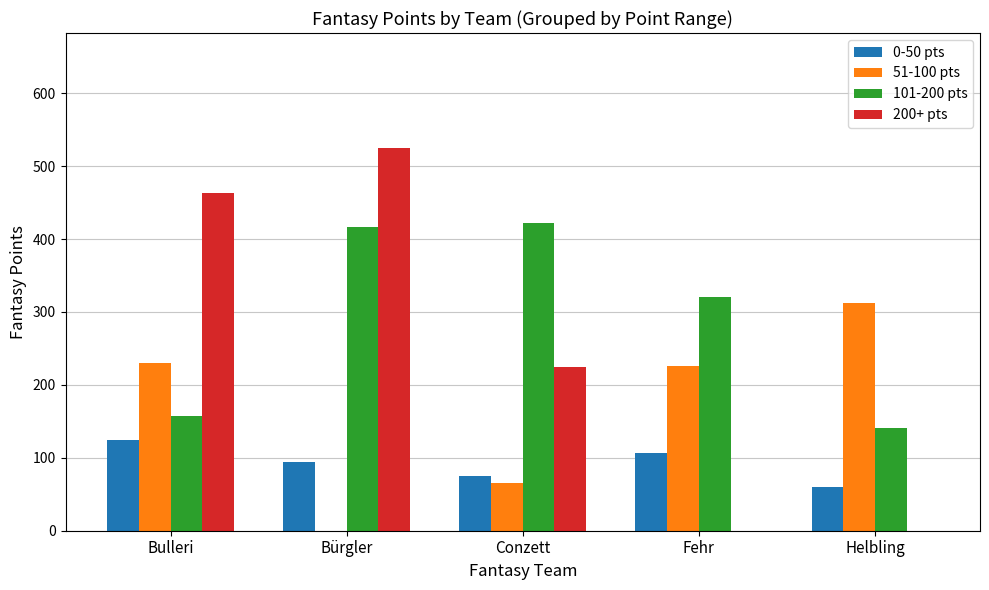

Between Fehr and Helbling, which series saw the biggest shift?

101-200 pts